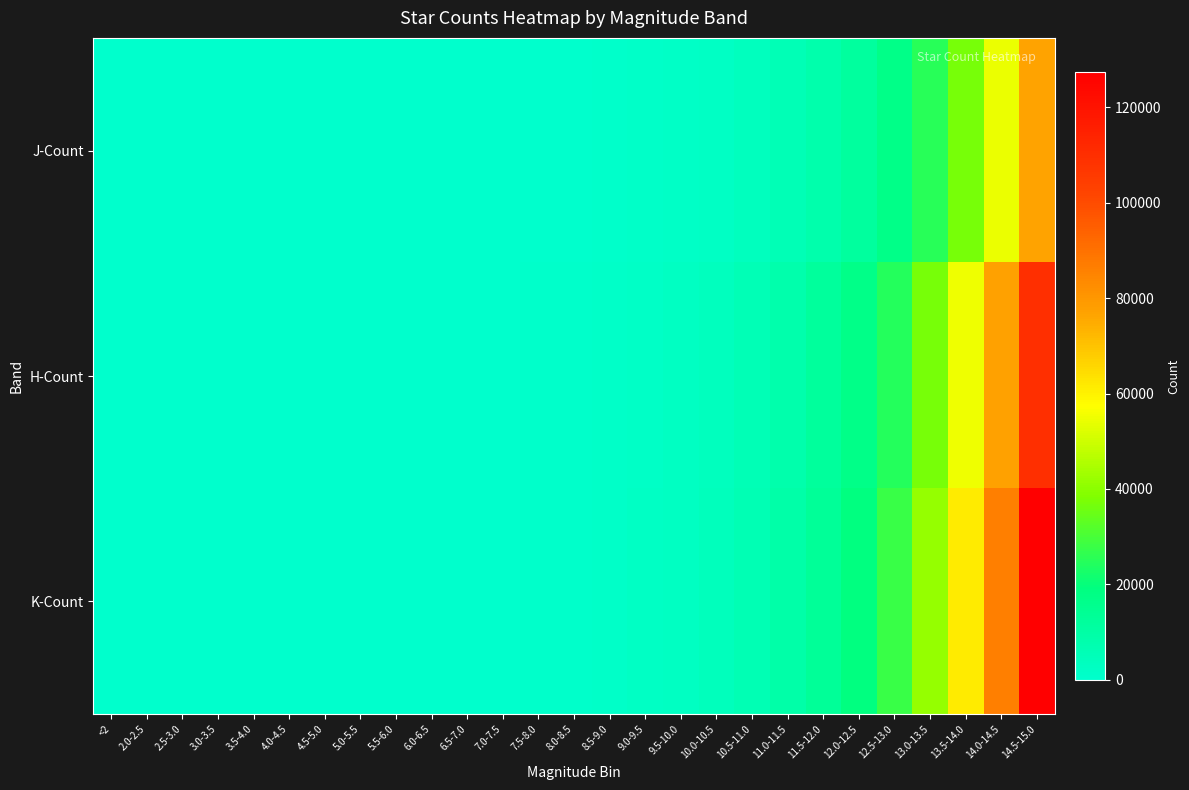

What is the total value across all series at <2?

5